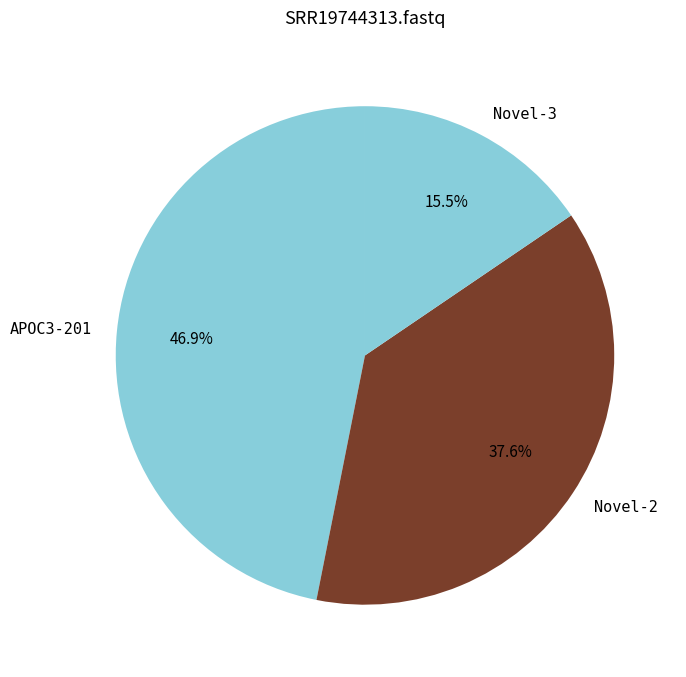

What is the total percentage of Novel-3 and Novel-2?

53.1%